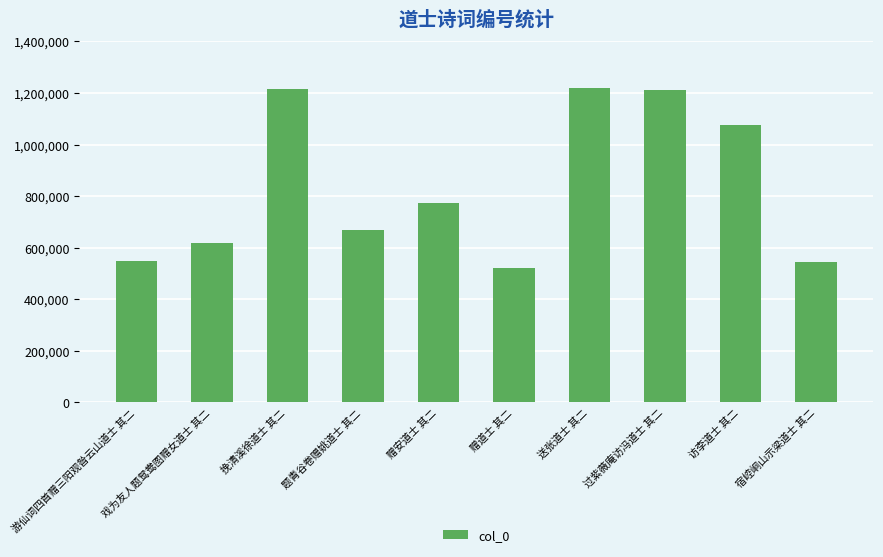

What is the label of the 3rd bar from the left?

挽清溪徐道士 其二